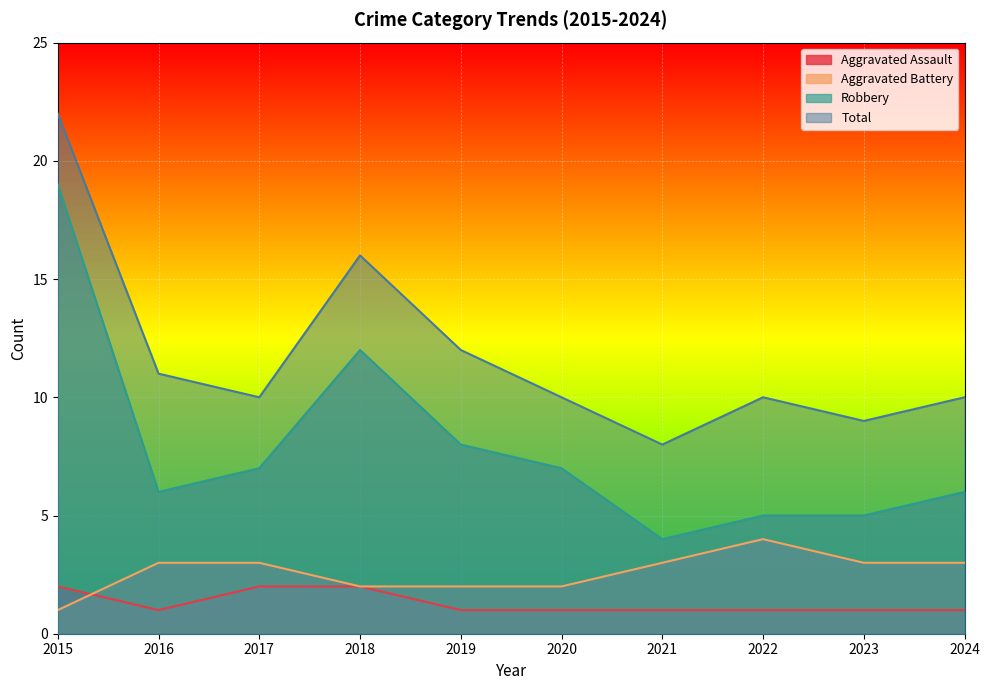

How many data points does each series have?

10